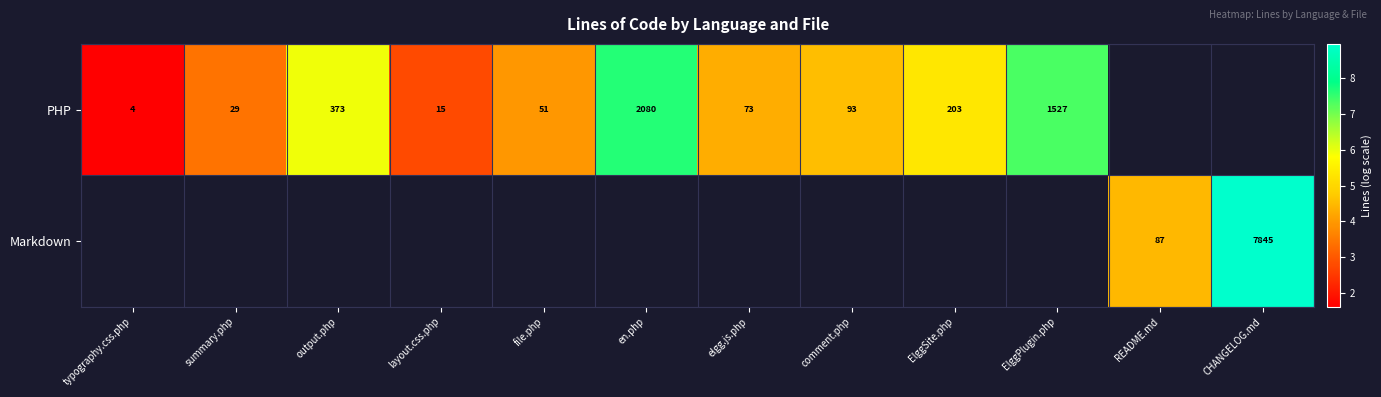

How many data points in PHP are above 5?

4